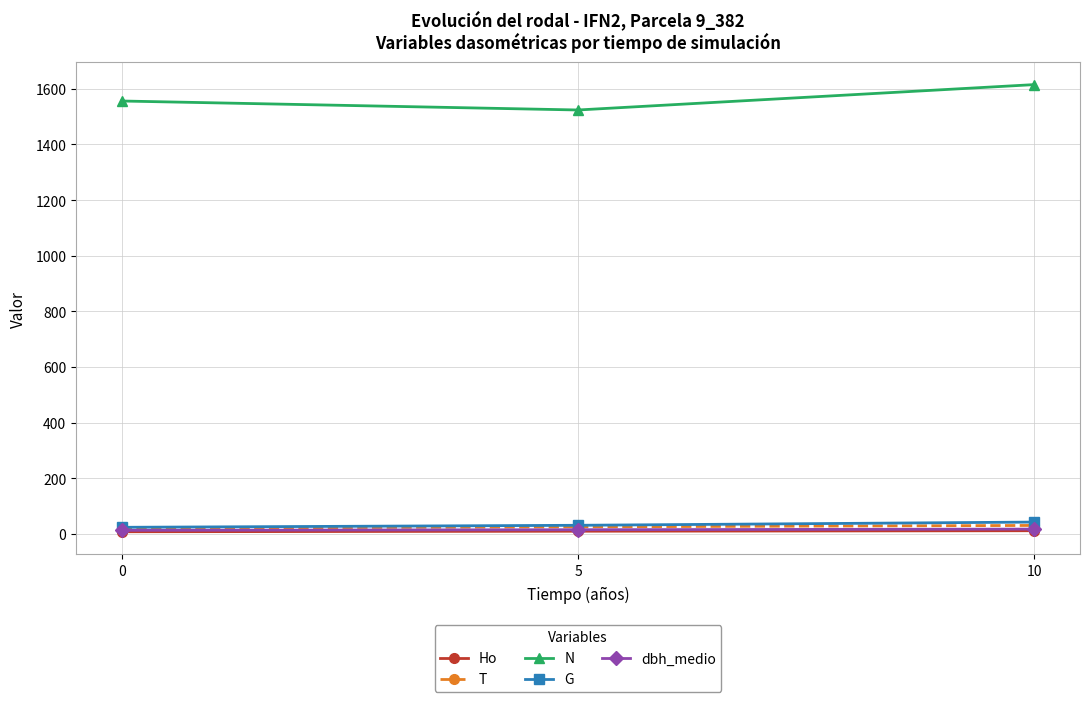

What is the total value across all series at 5?

1607.3